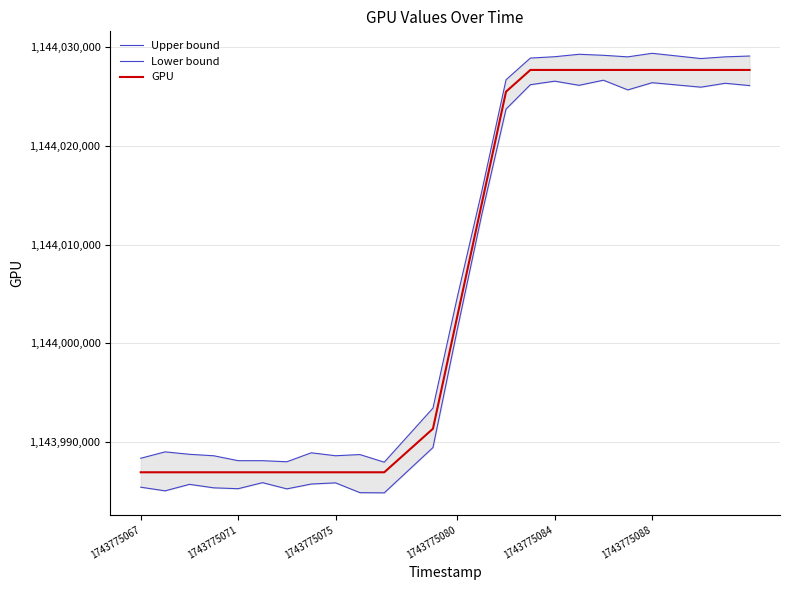

At how many categories does at least one series exceed 1144023434?

10